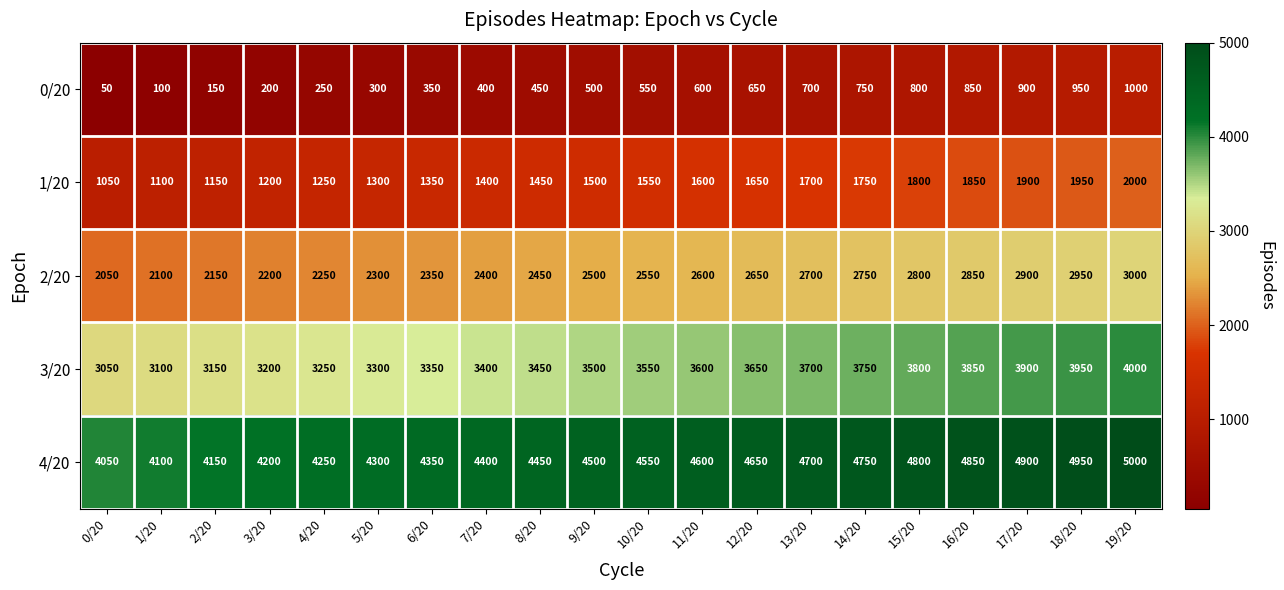

At which label is 3/20 closest to 3525?

9/20